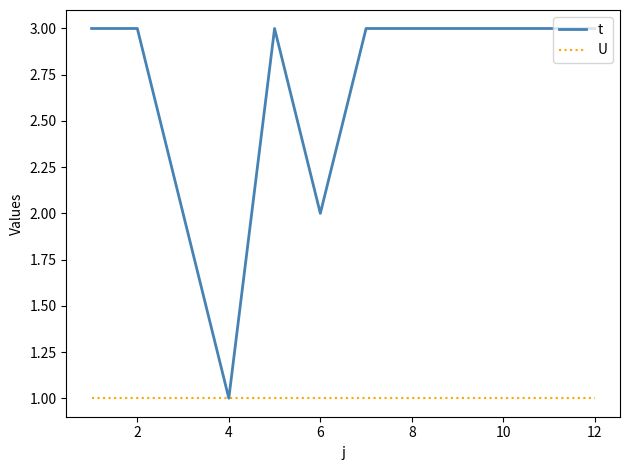

List the series in order of their peak value, highest first.

t, U